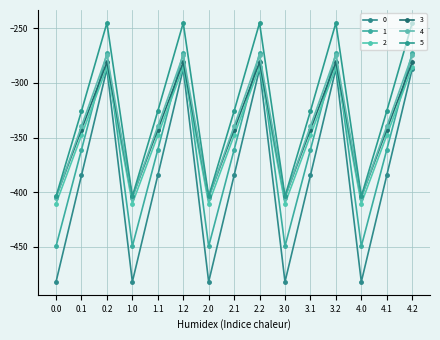

At which category does 4 reach its first local valley?

1.0